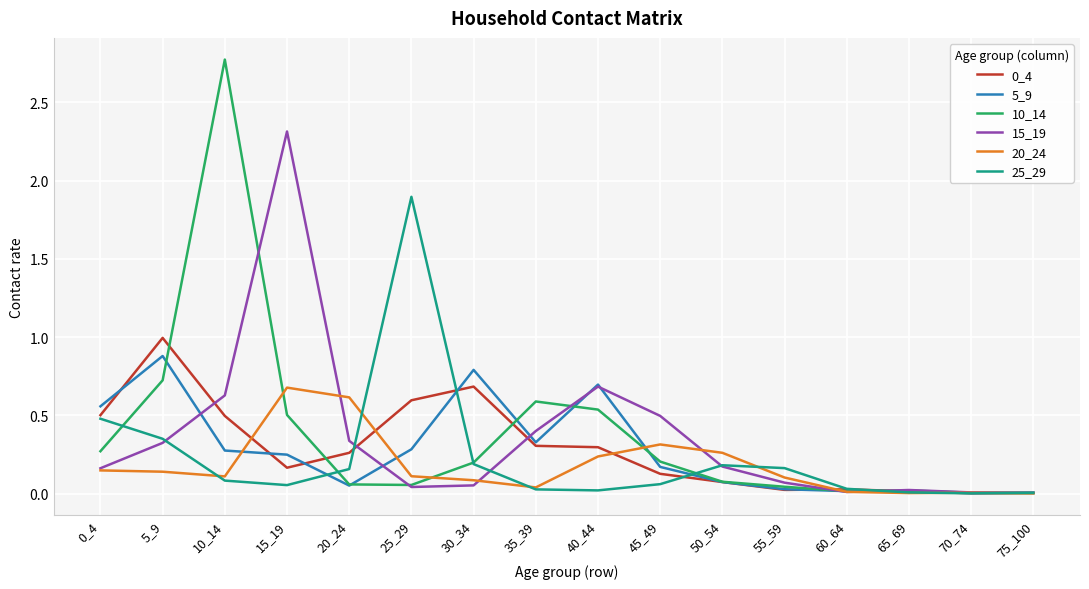

What is the maximum value shown in the chart?

2.8